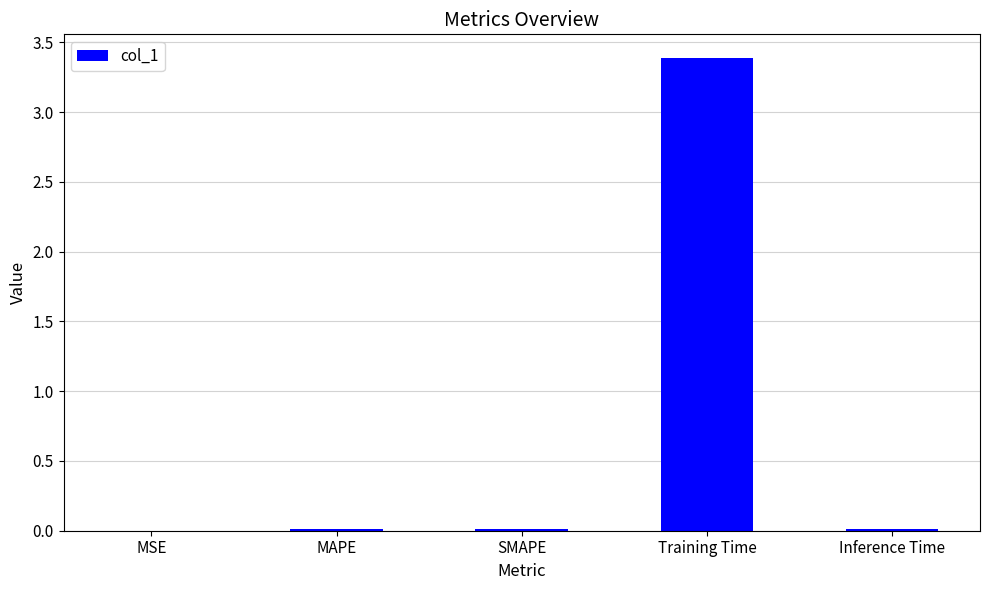

Are the bars horizontal?

No